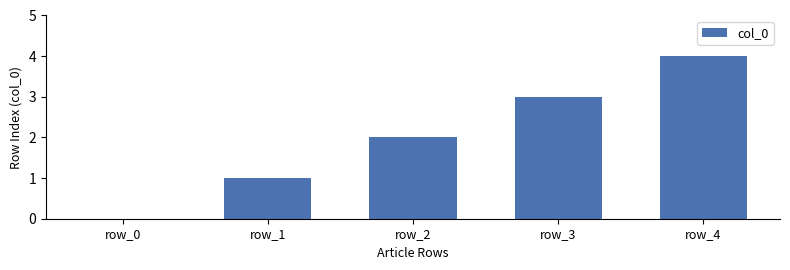

The chart shows a value of 0 at row_1. True or false?

False